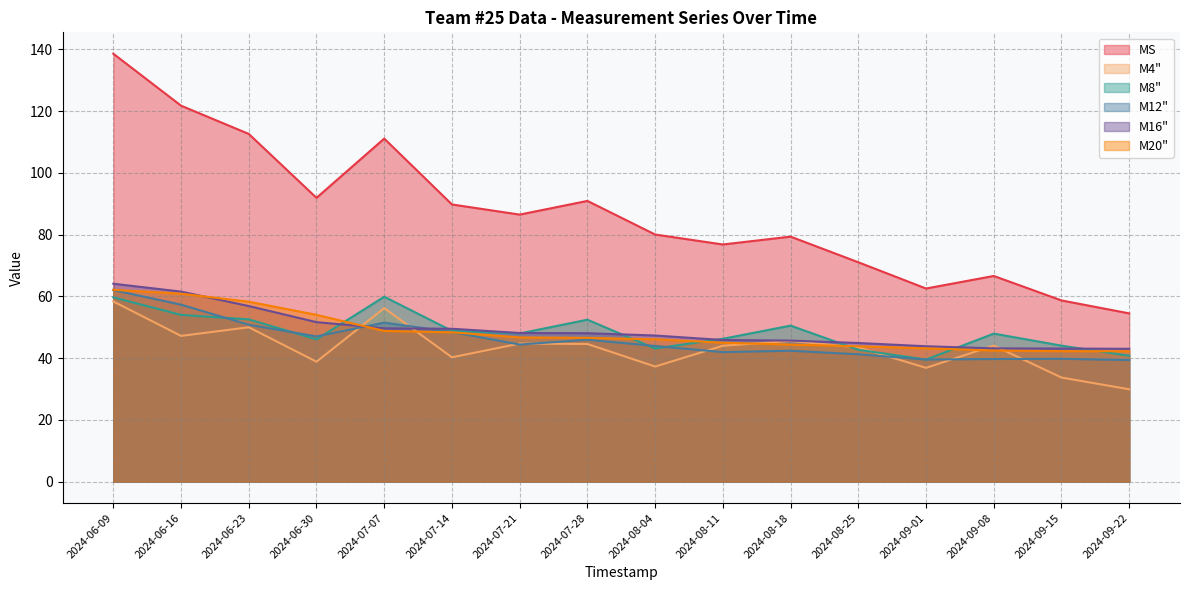

How many lines are shown in the chart?

6